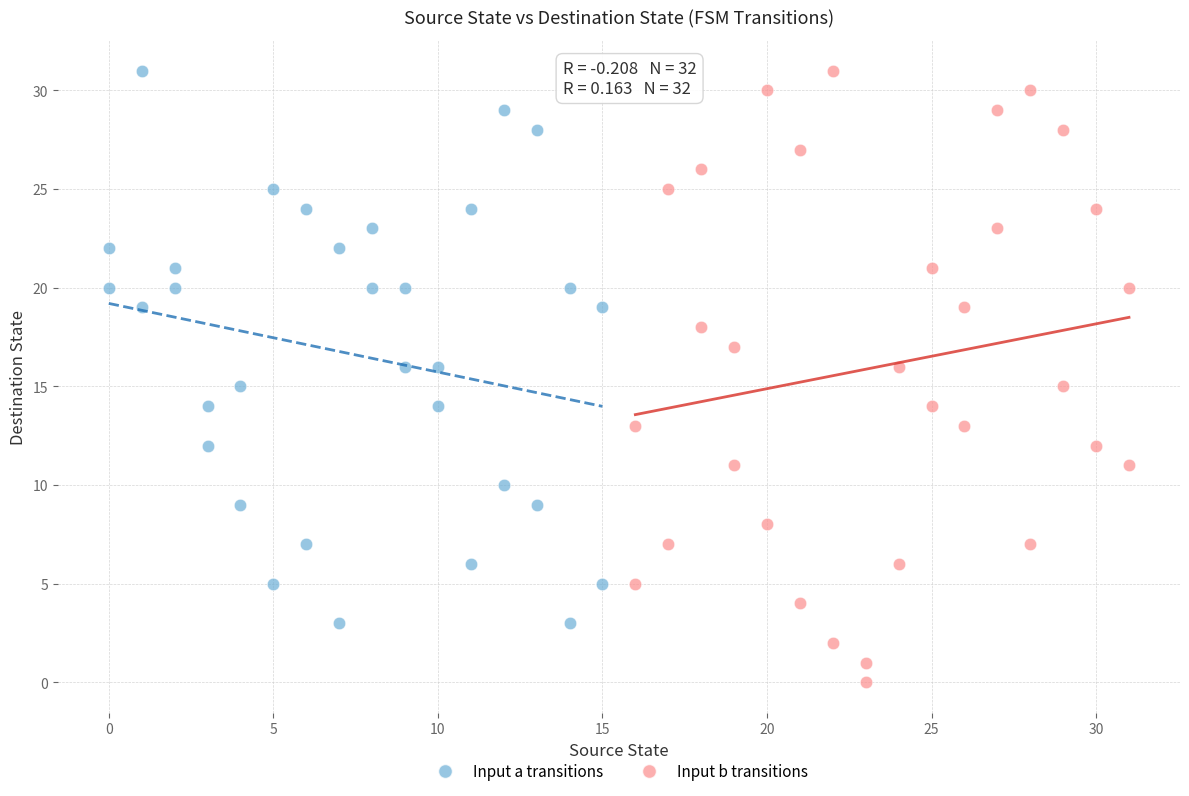

Which series has the widest spread of Y values?

Input b transitions